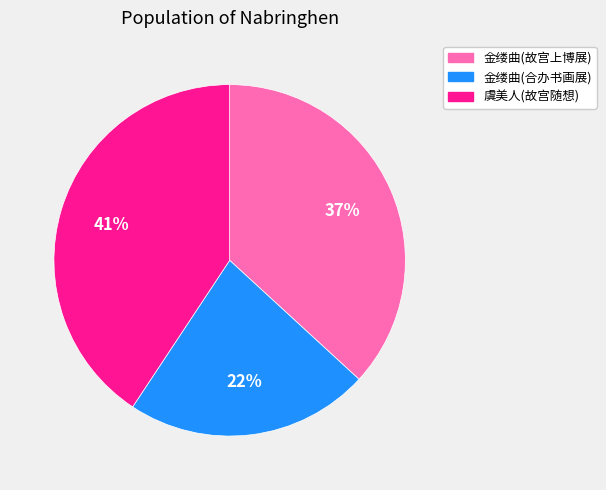

Rank the categories by value from lowest to highest.

金缕曲(合办书画展), 金缕曲(故宫上博展), 虞美人(故宫随想)